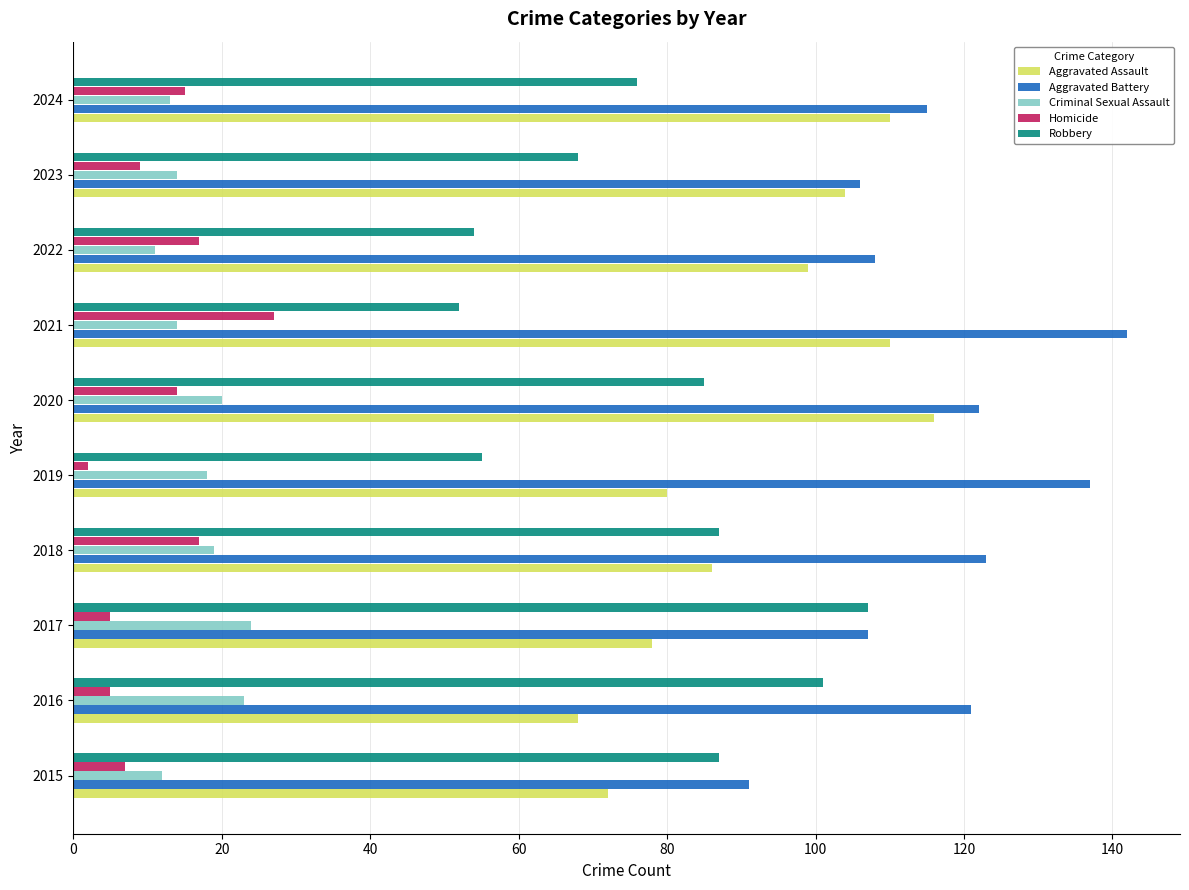

What is the difference between the maximum and minimum values in the Aggravated Battery series?

51